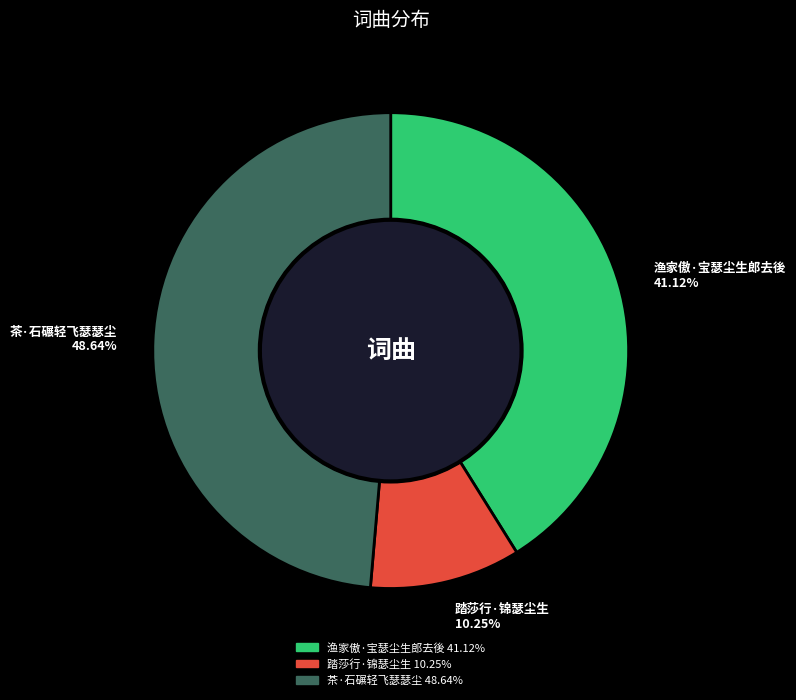

To the nearest percent, what portion does 渔家傲·宝瑟尘生郎去後 represent?

41%